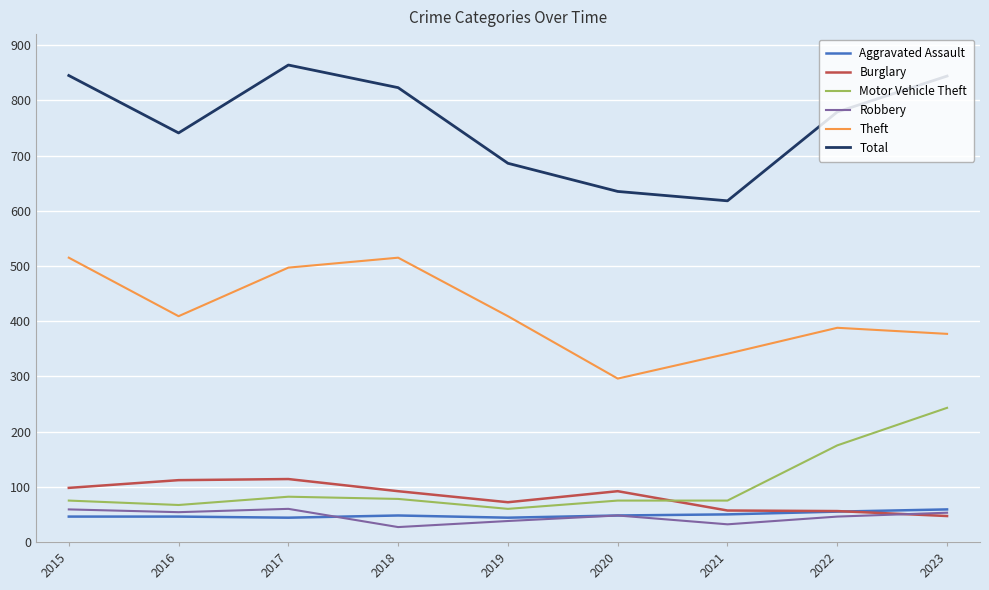

What is the approximate value of Burglary at 2016?

112